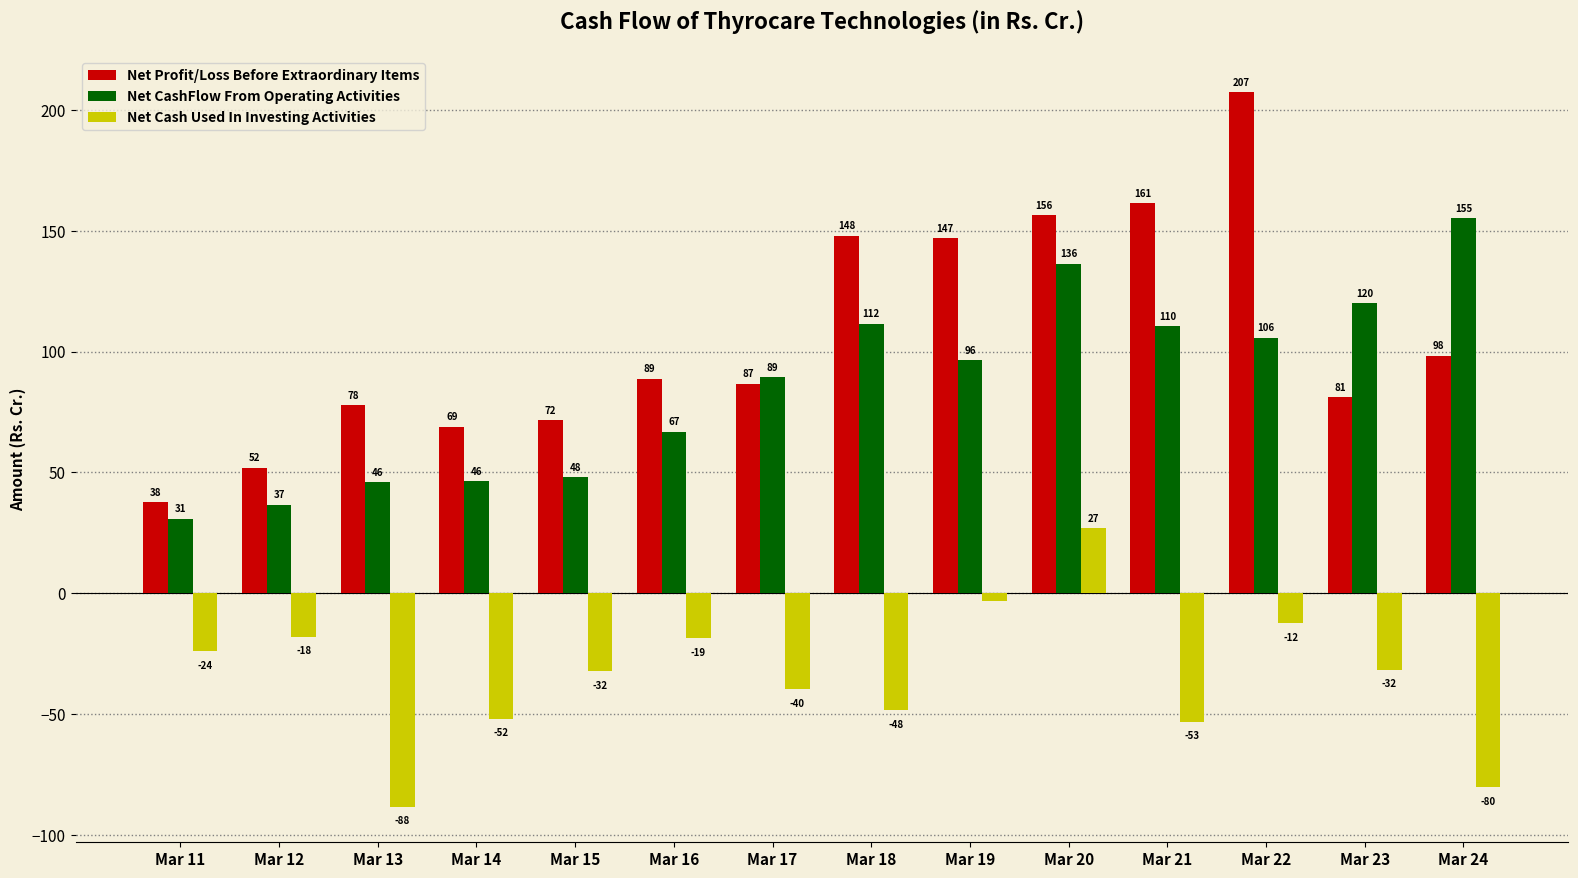

Between Mar 22 and Mar 24, which series saw the biggest shift?

Net Profit/Loss Before Extraordinary Items